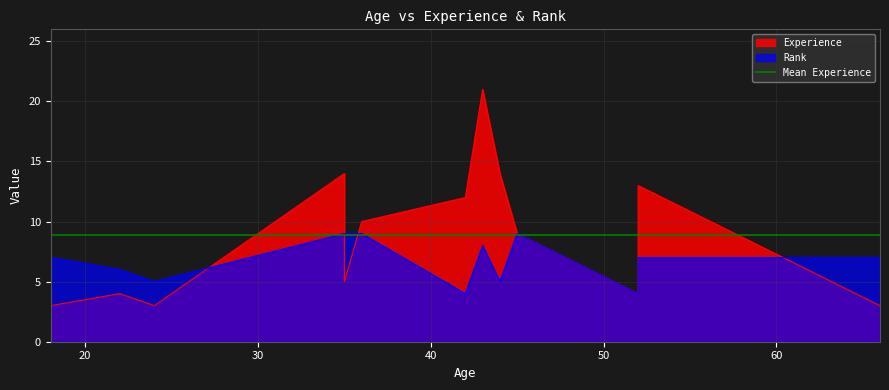

How many values in the Experience series exceed 9?

6